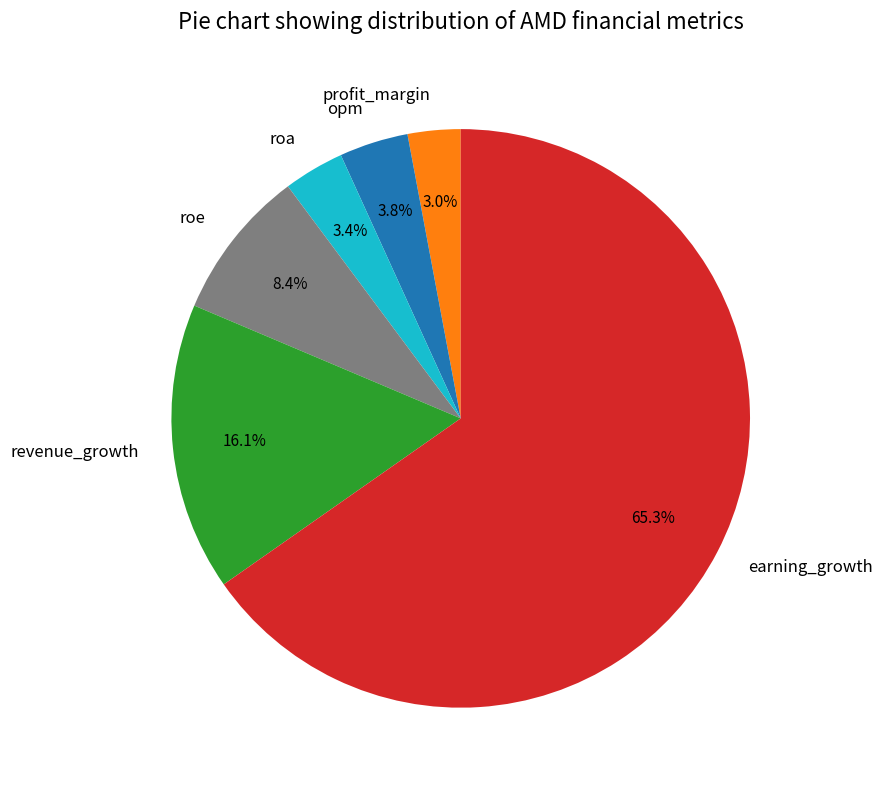

To the nearest percent, what is the difference between the earning_growth and roa slice percentages?

62%